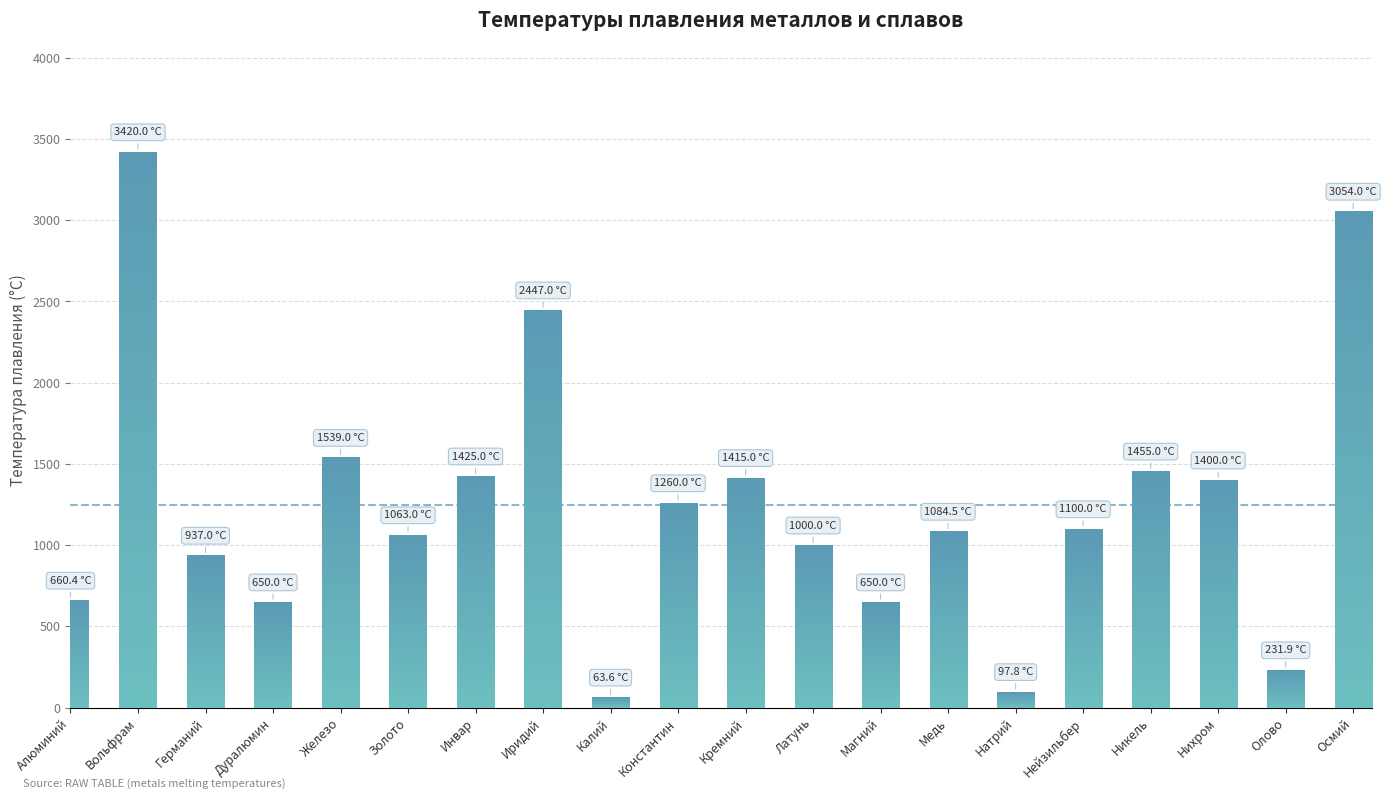

What is the smallest value displayed?

63.6